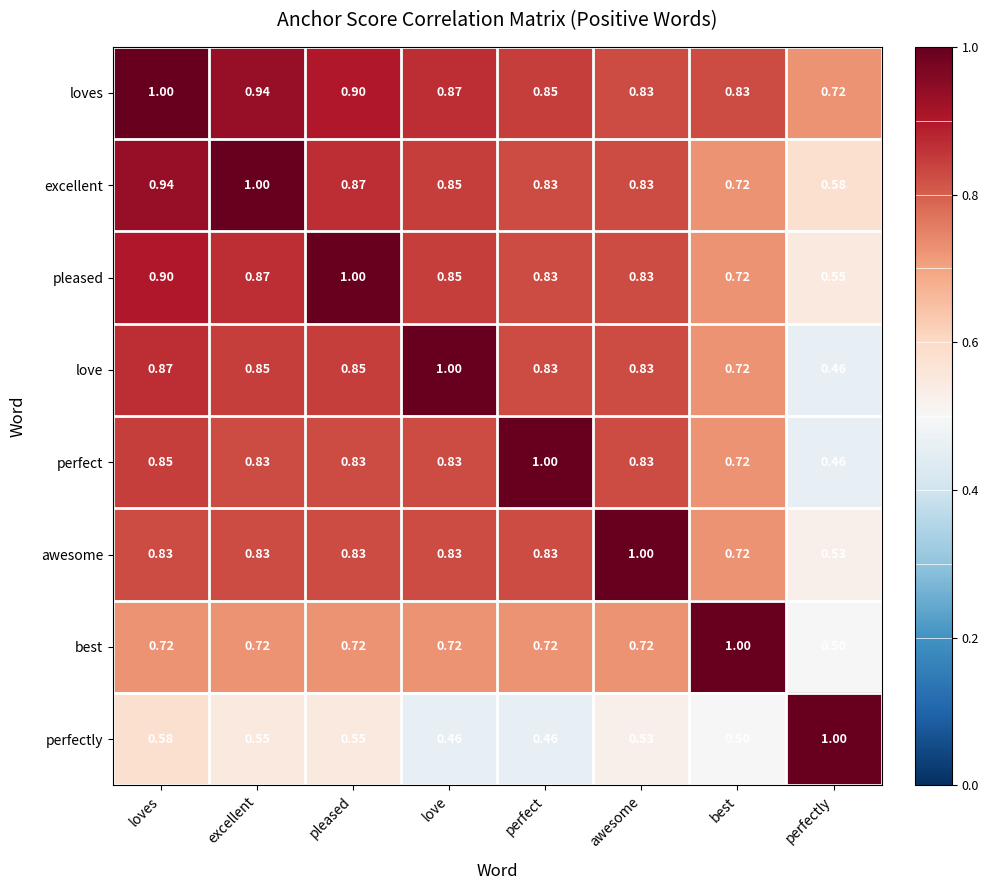

What is the smallest value displayed?

0.5